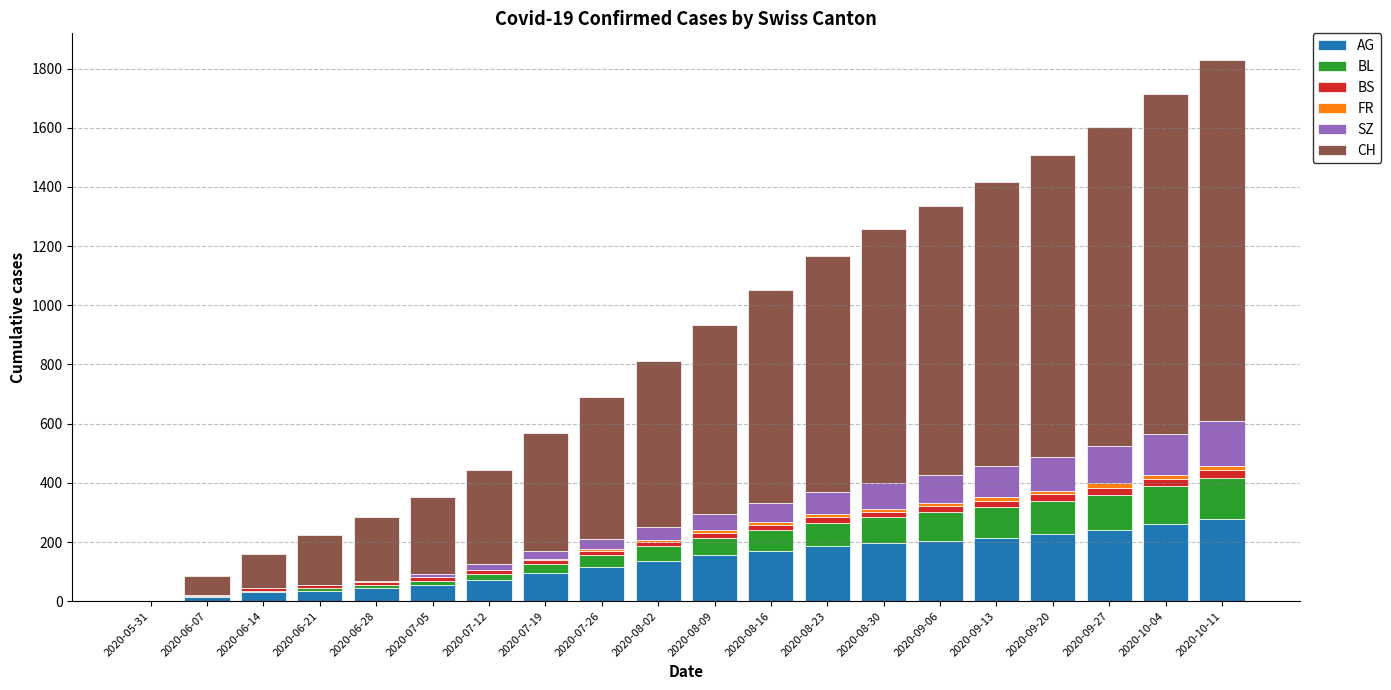

How many distinct data groups are displayed?

6